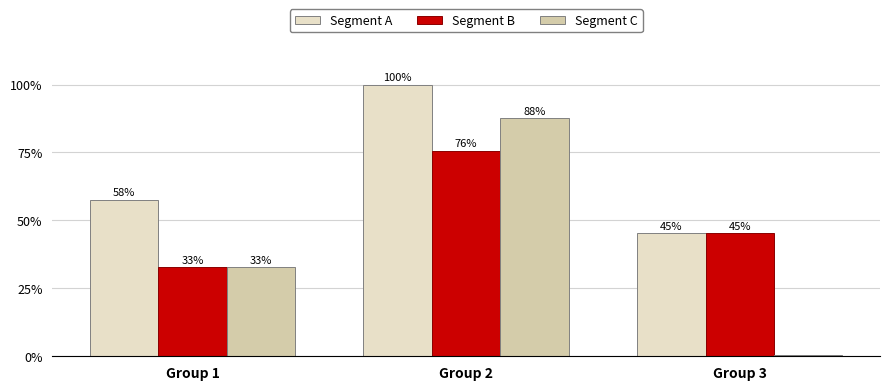

What is the difference between the highest and lowest values at Group 2?

24.3